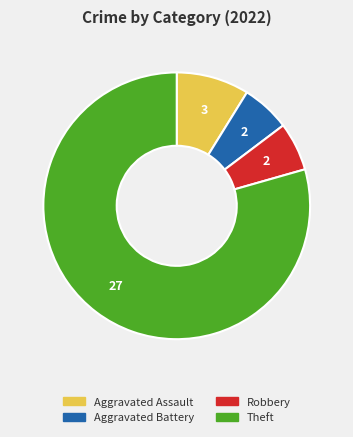

Is it true that Aggravated Battery is 6% of the pie?

True